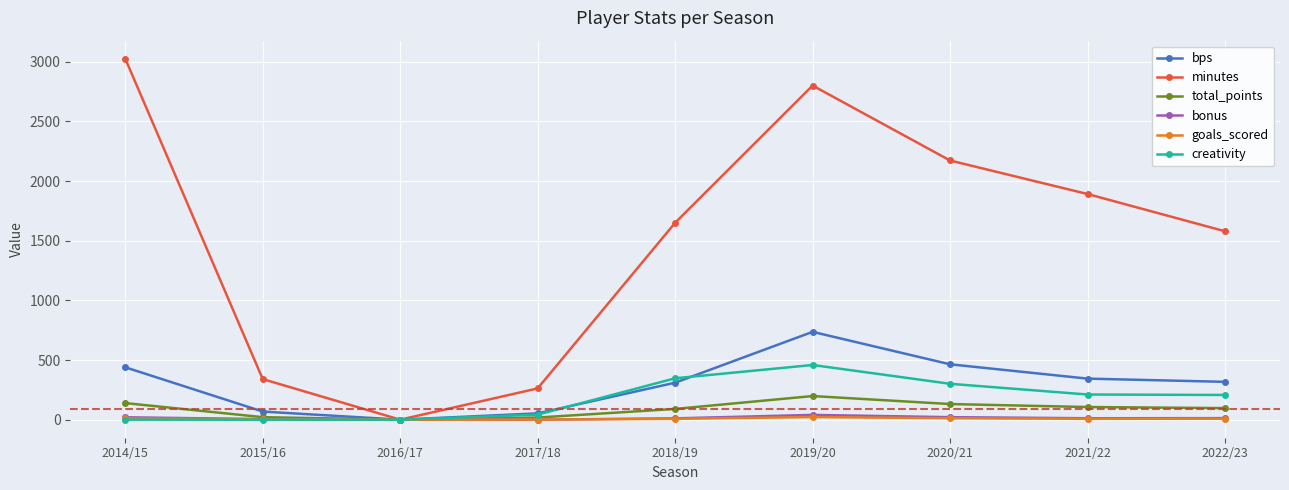

How many categories are shown in the chart?

9